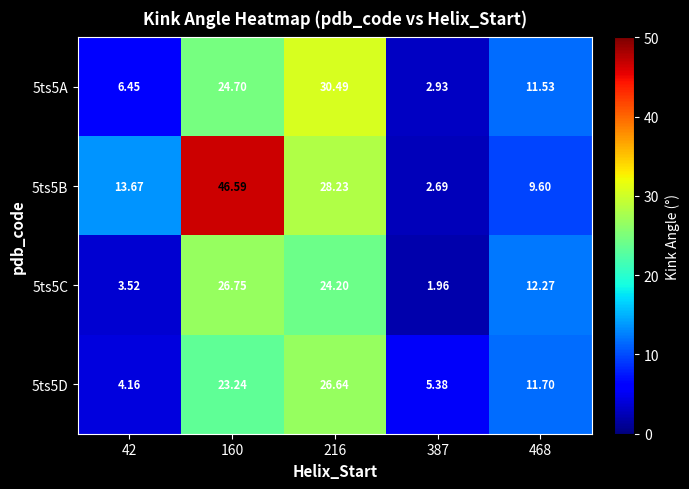

Is the value of 5ts5A at 216 greater than the value of 5ts5D at 468?

Yes